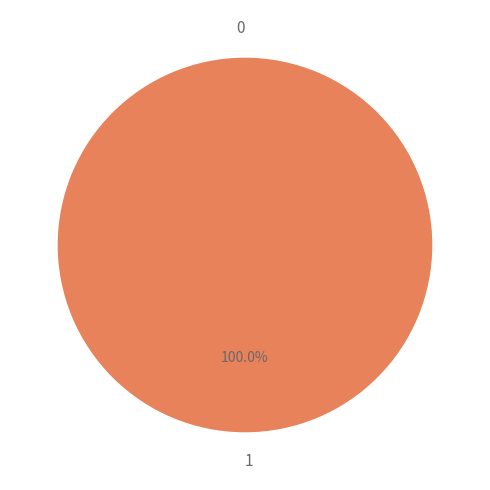

What is the change in value from 0 to 1?

+1